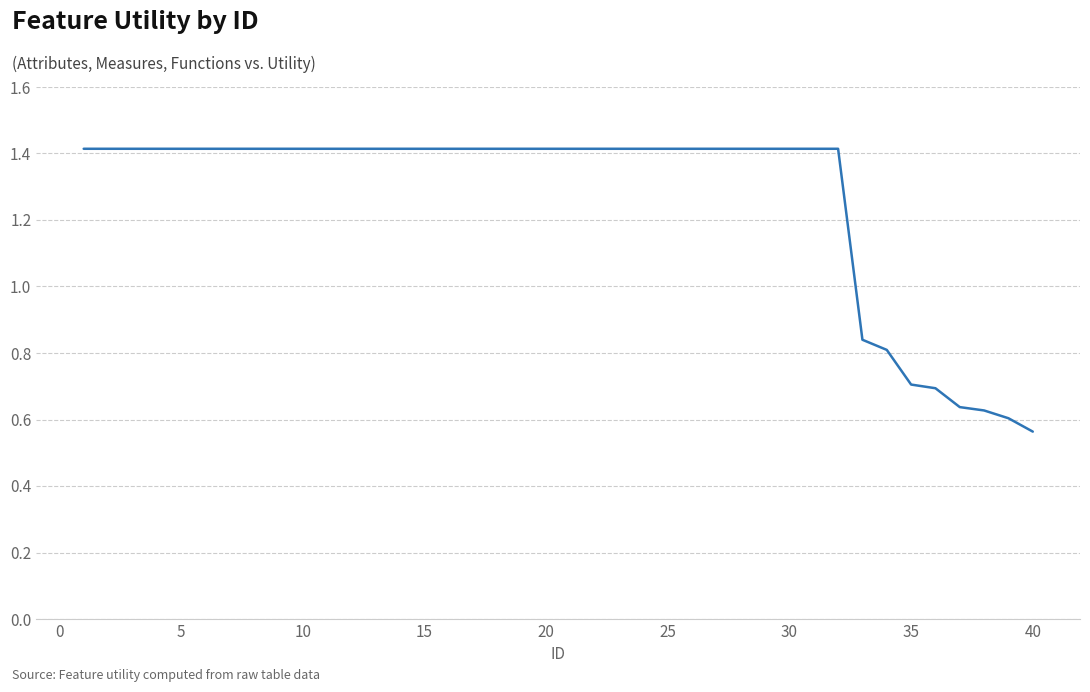

What is the greatest value displayed?

1.4